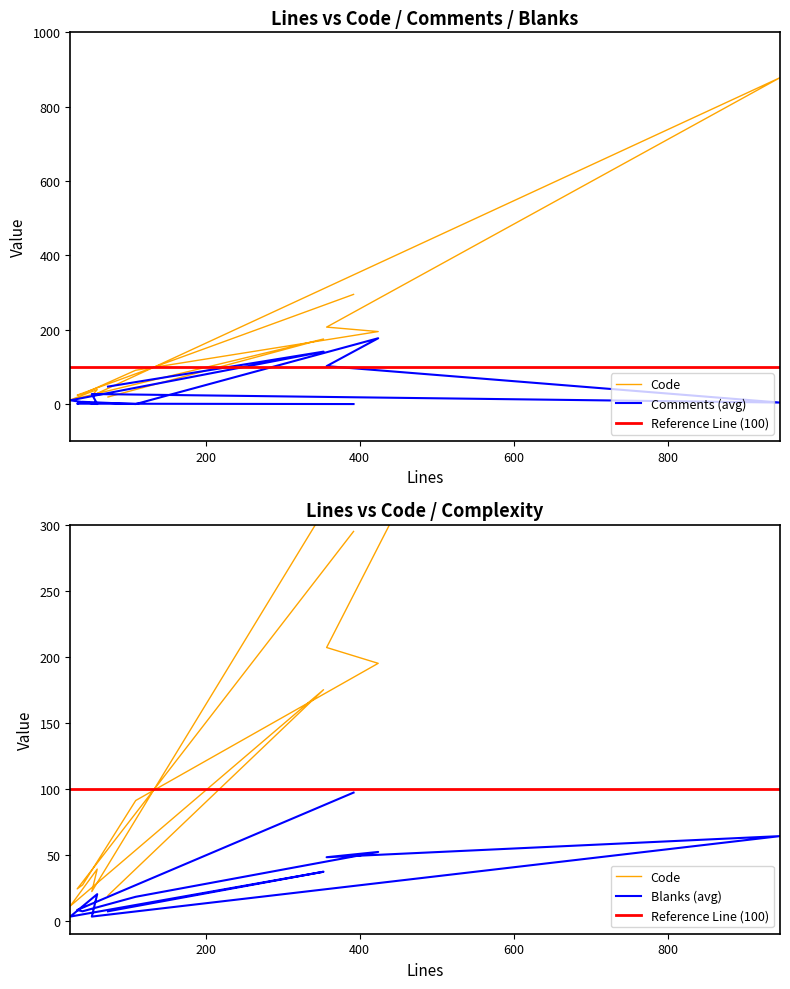

Does the chart display data point markers on the line(s)?

No